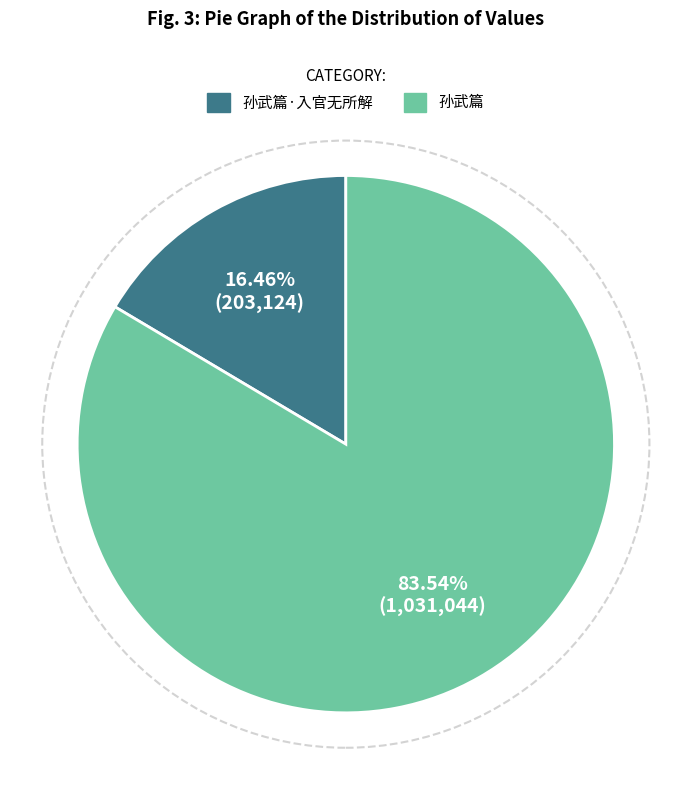

Is there any slice that represents more than half of the pie?

Yes